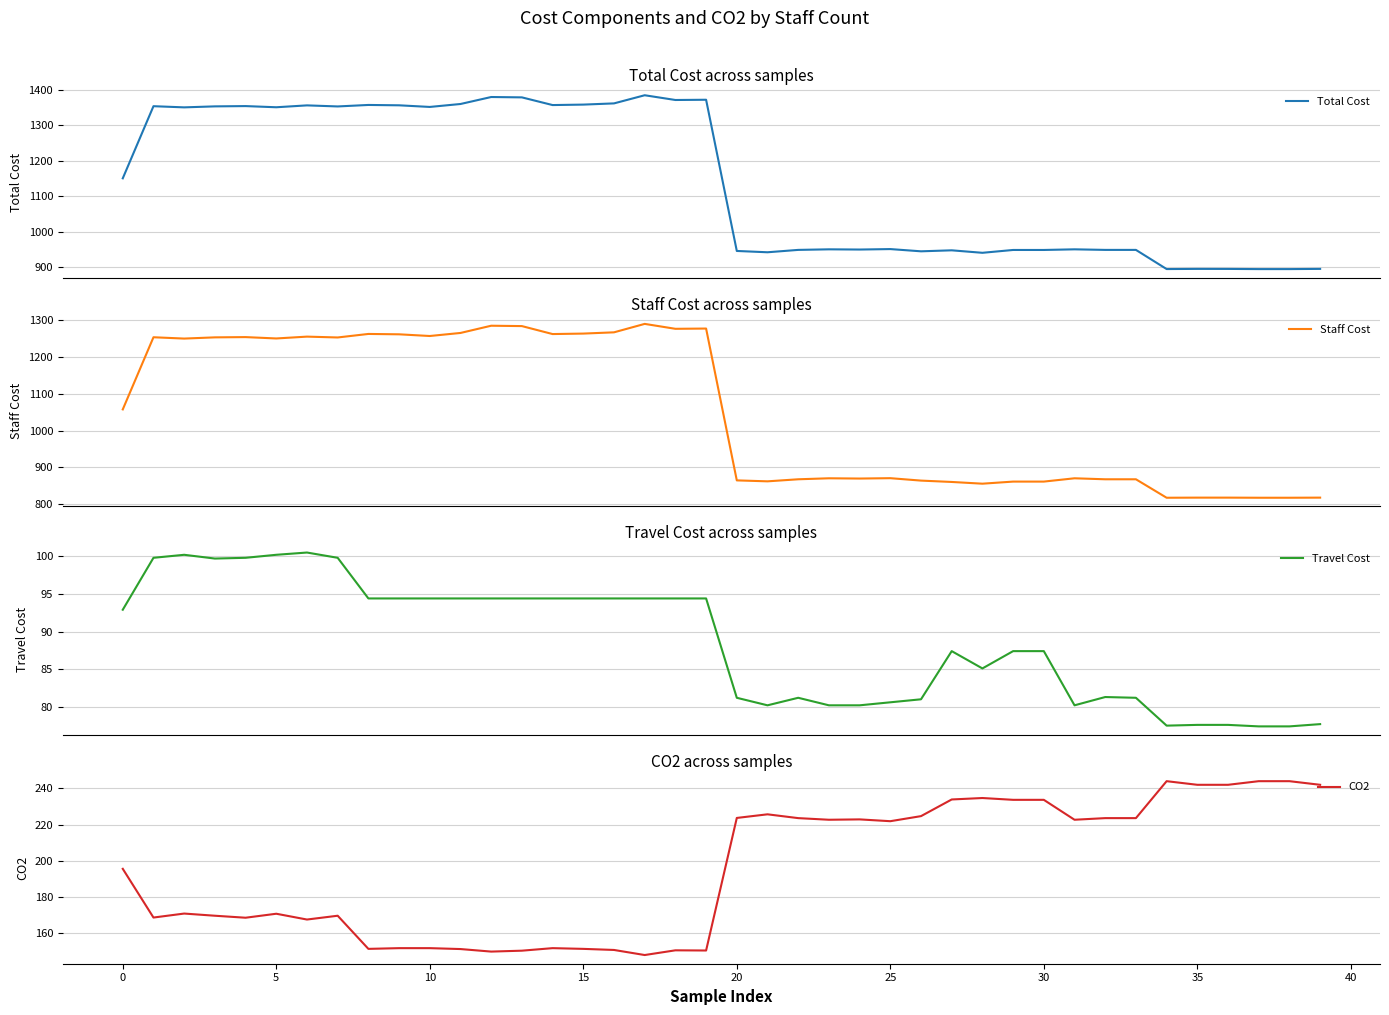

What is the average value of the CO2 series?

195.5